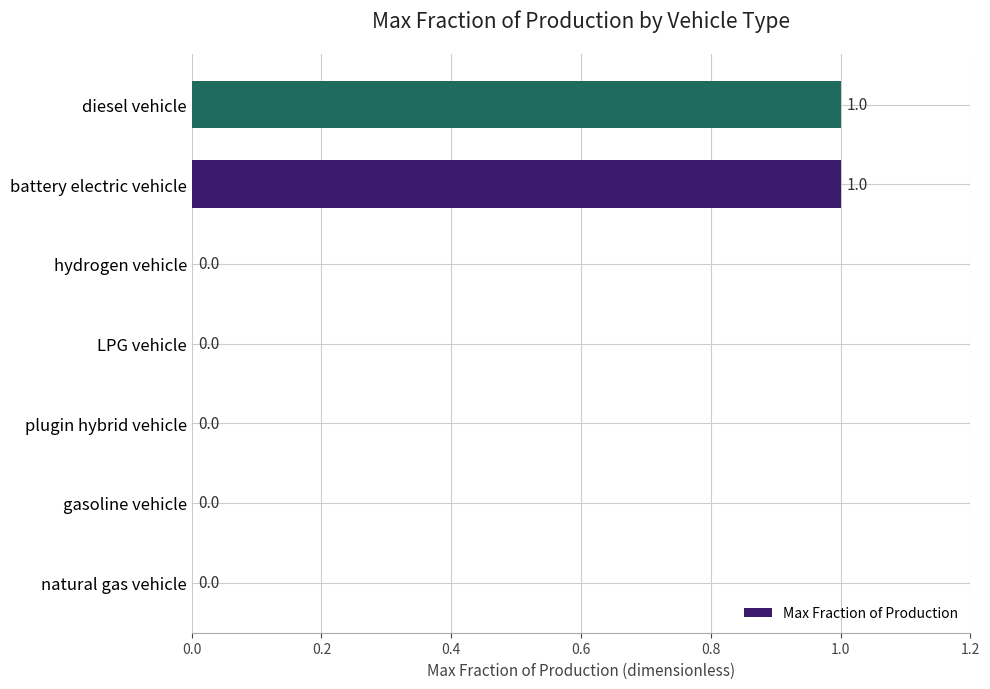

How many values exceed 0?

2